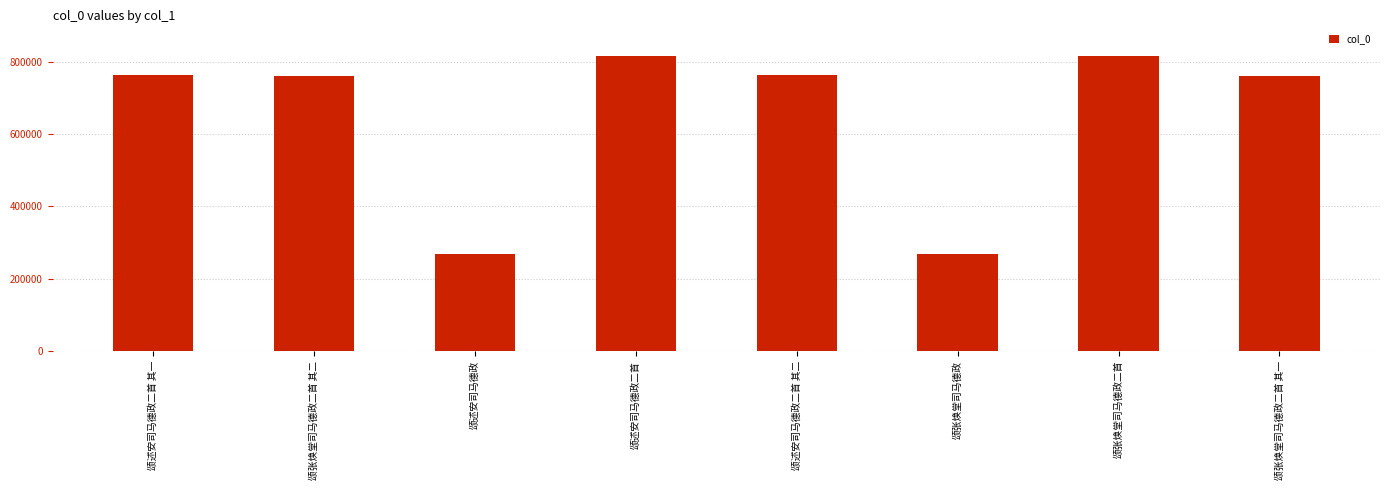

What is the approximate value at 颂述安司马德政二首 其一?

761952